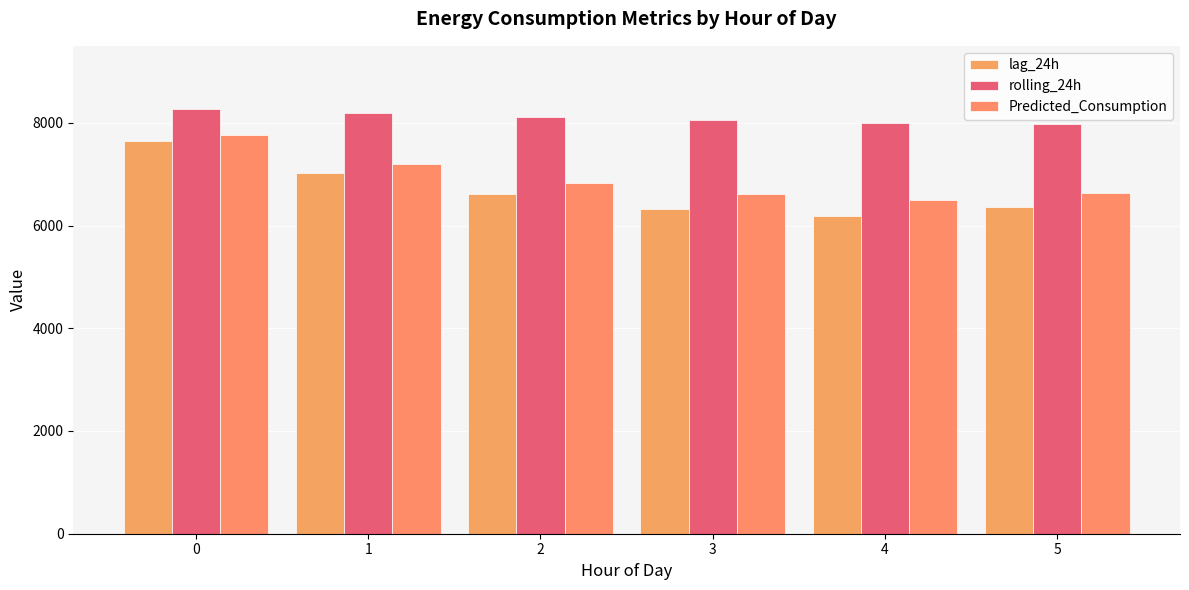

How many values in the lag_24h series are below 6614?

3